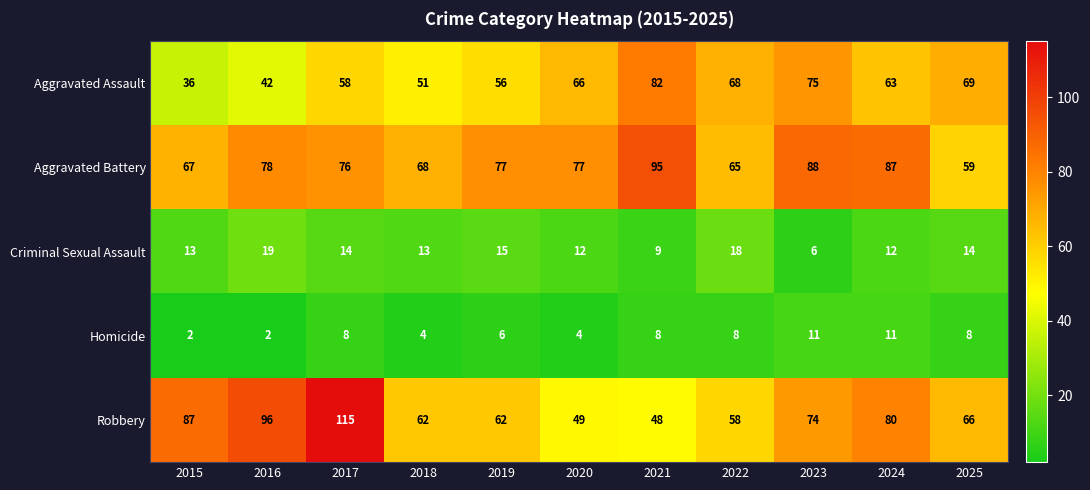

Which series changed the most between 2019 and 2024?

Robbery